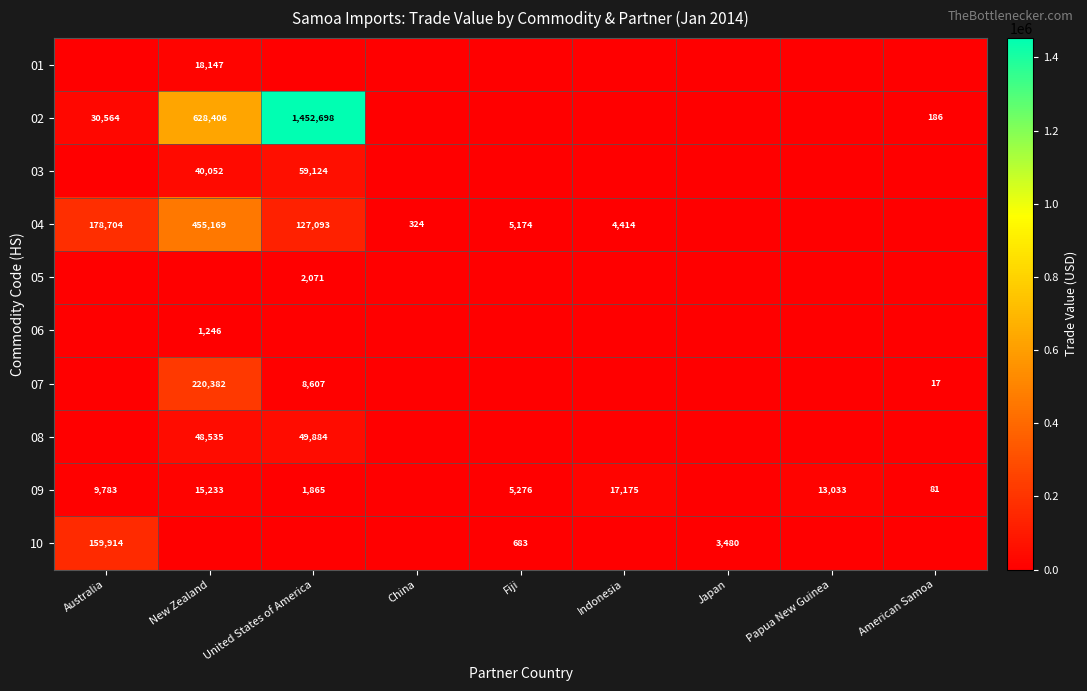

The 02 series shows 1452698 at United States of America. True or false?

True